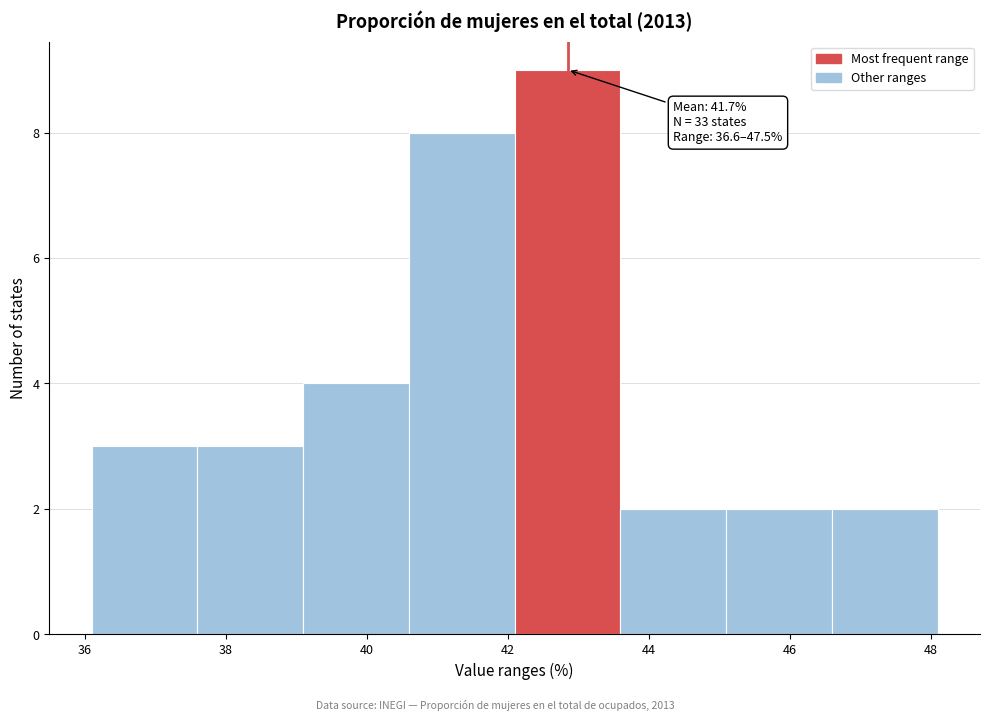

Which range on the x-axis has the tallest bar?

42.1 to 43.6